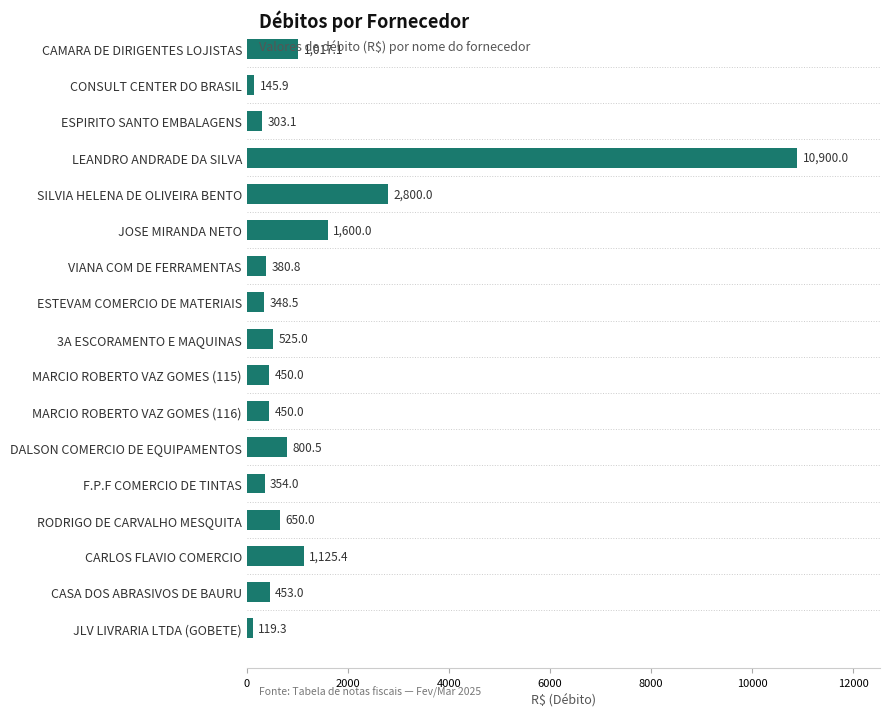

How many data points does each series have?

17